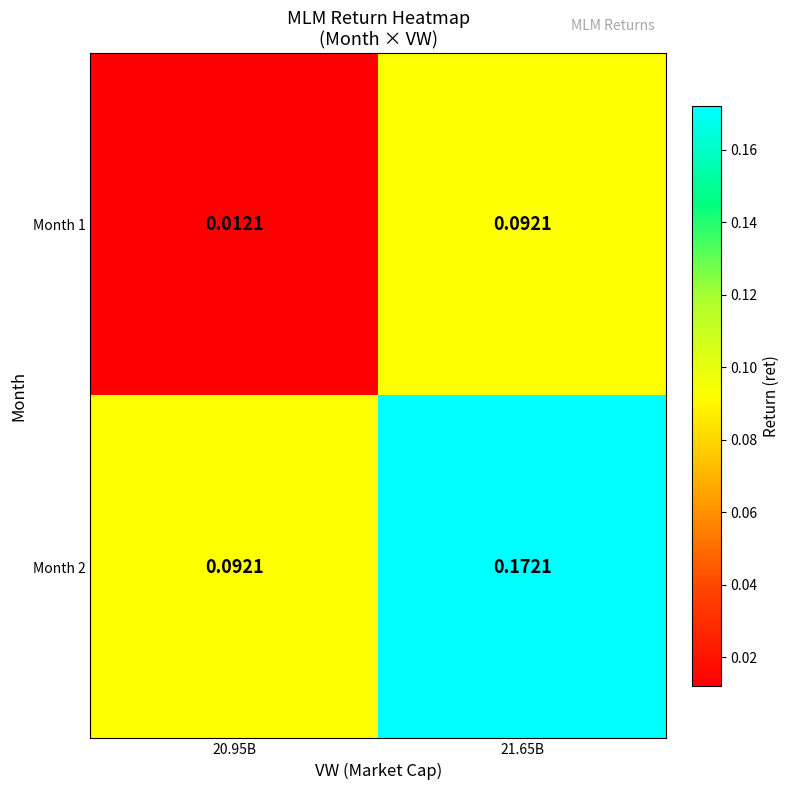

What is the total value across all series at 21.65B?

0.3